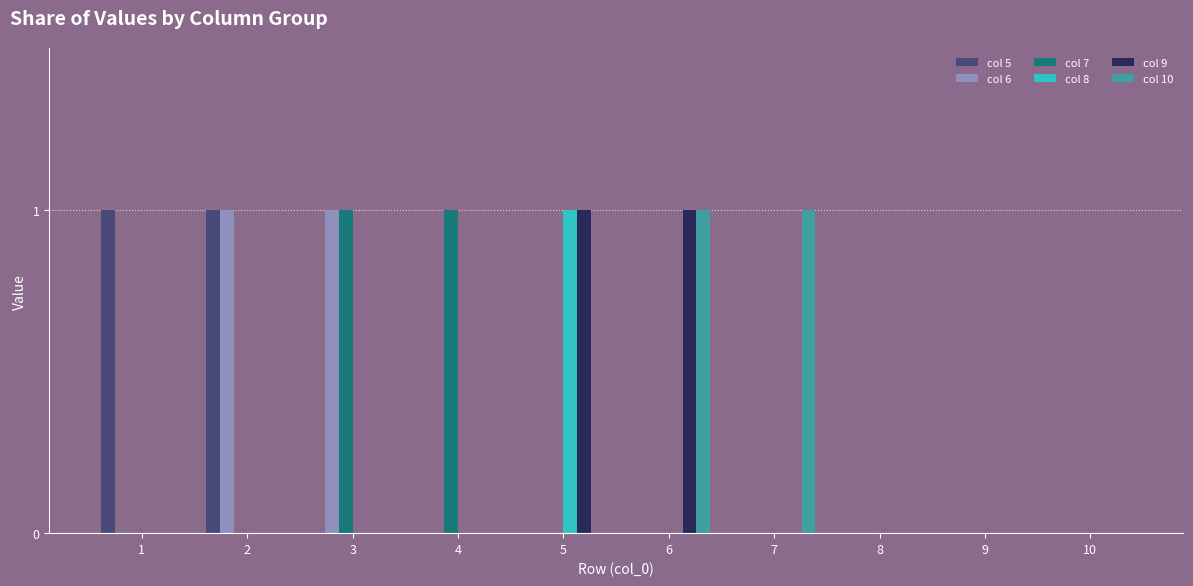

What is the spread (max minus min) of values at 3?

1